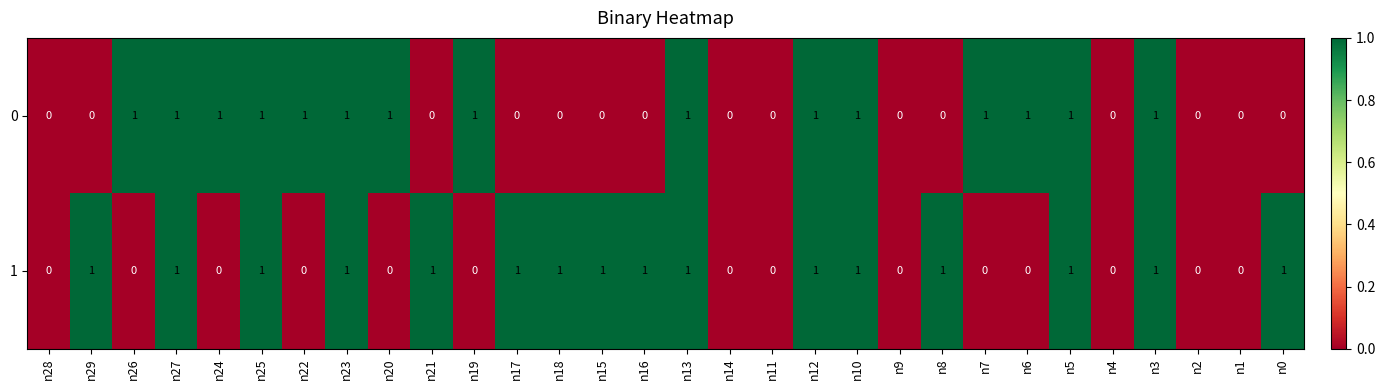

Count the 1 values in the range 0 to 1.

30